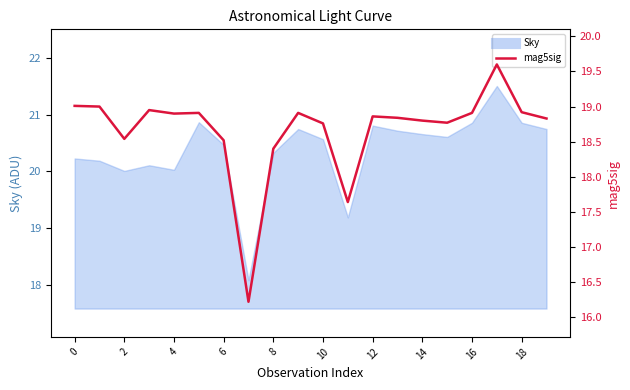

Does the chart have visible grid lines?

No